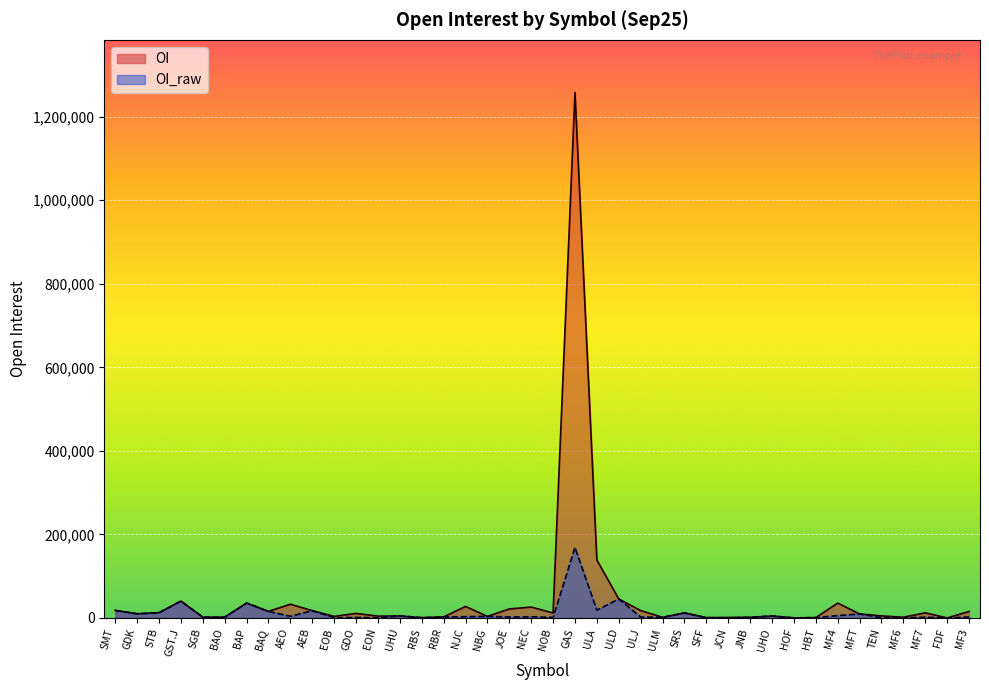

True or false: OI has a value of 2579 at MF6.

False